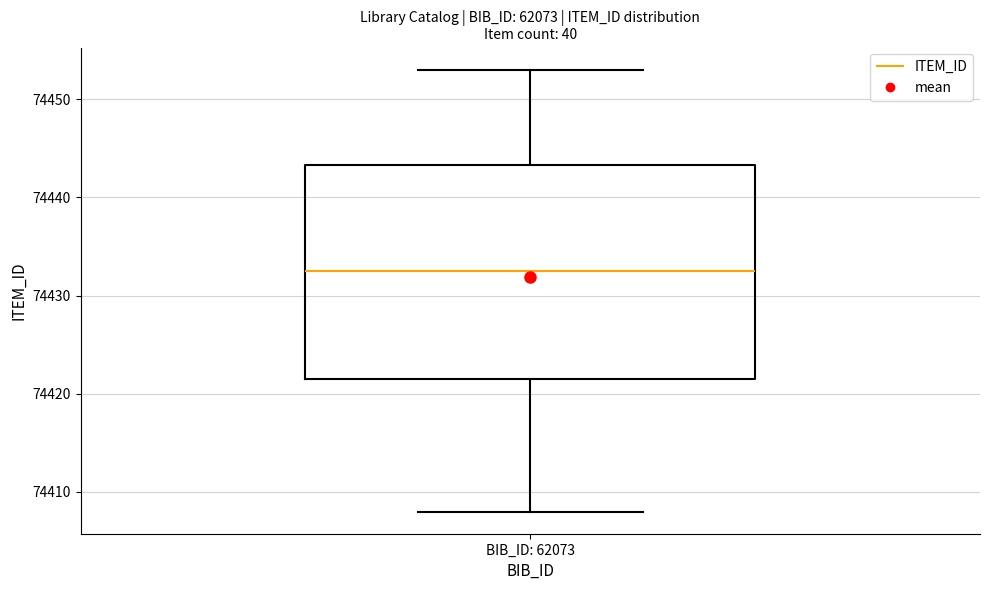

Read this box plot against the y-axis: the position of the median line, the range covered by the box, and the ends of both whiskers. The values are not printed on the chart, so give them approximately, as read against the axis.

median 74433, box 74422 to 74443, whiskers 74408 to 74453